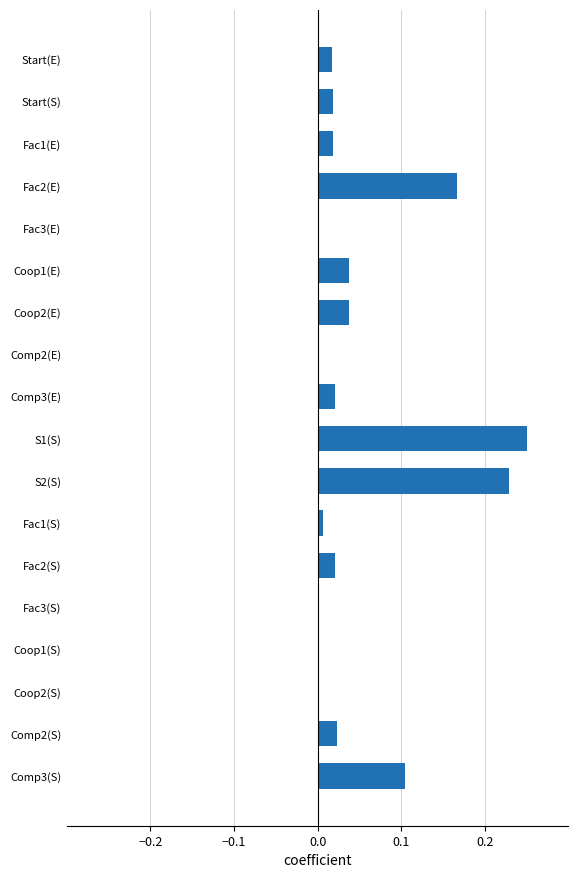

Is it true that the value at Coop1(E) is 0.1?

False